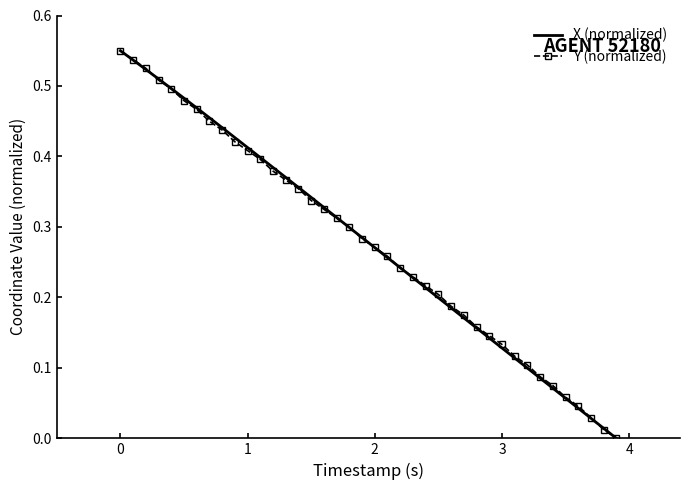

True or false: X (normalized) and Y (normalized) intersect in this chart.

True